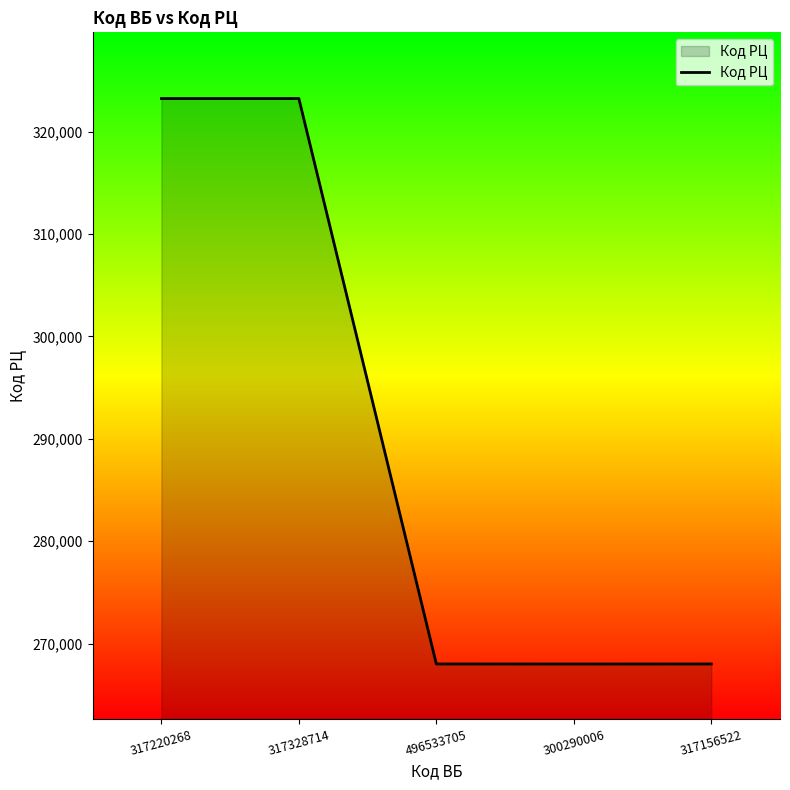

What is the difference between the second highest and second lowest values?

55215